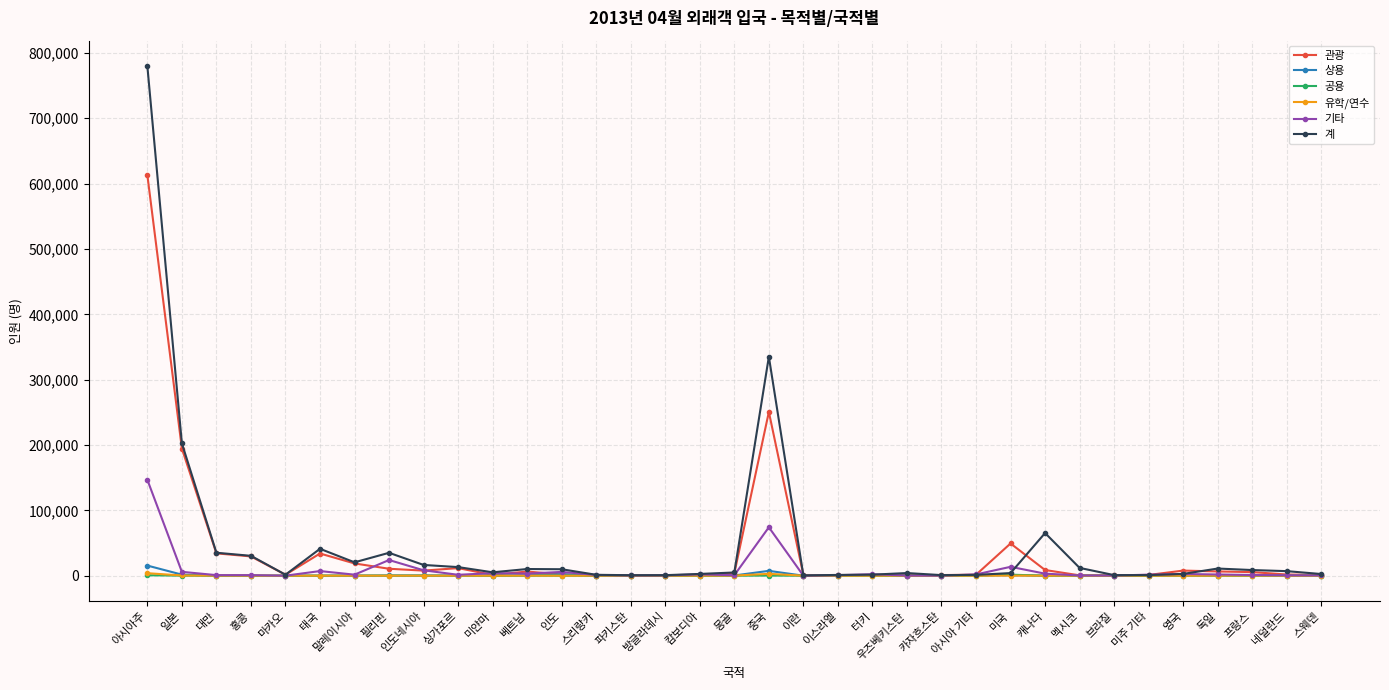

The value of 계 at 일본 is 202529. True or false?

True